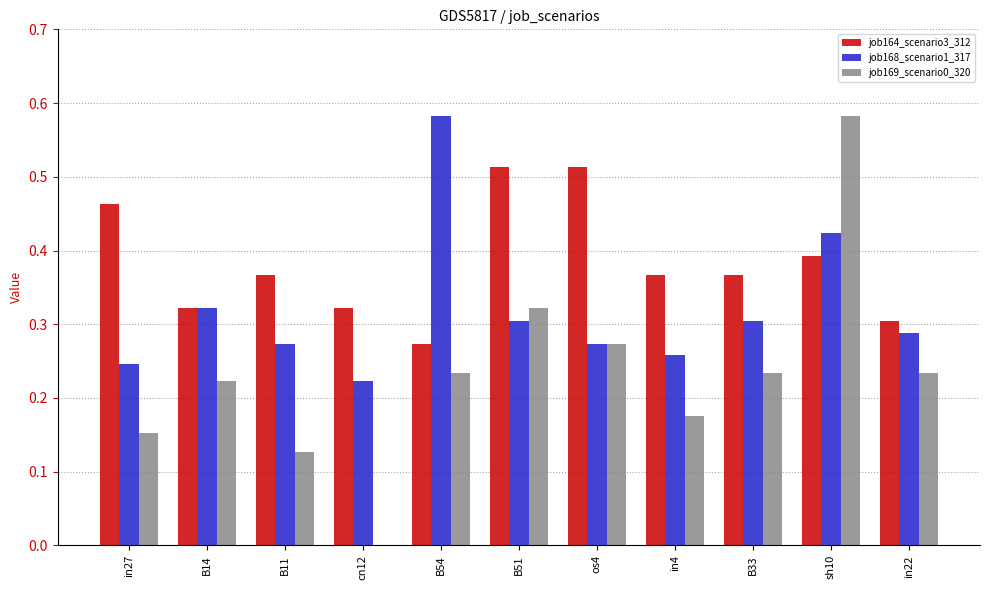

Is it true that job168_scenario1_317 equals 0.7 at sh10?

False